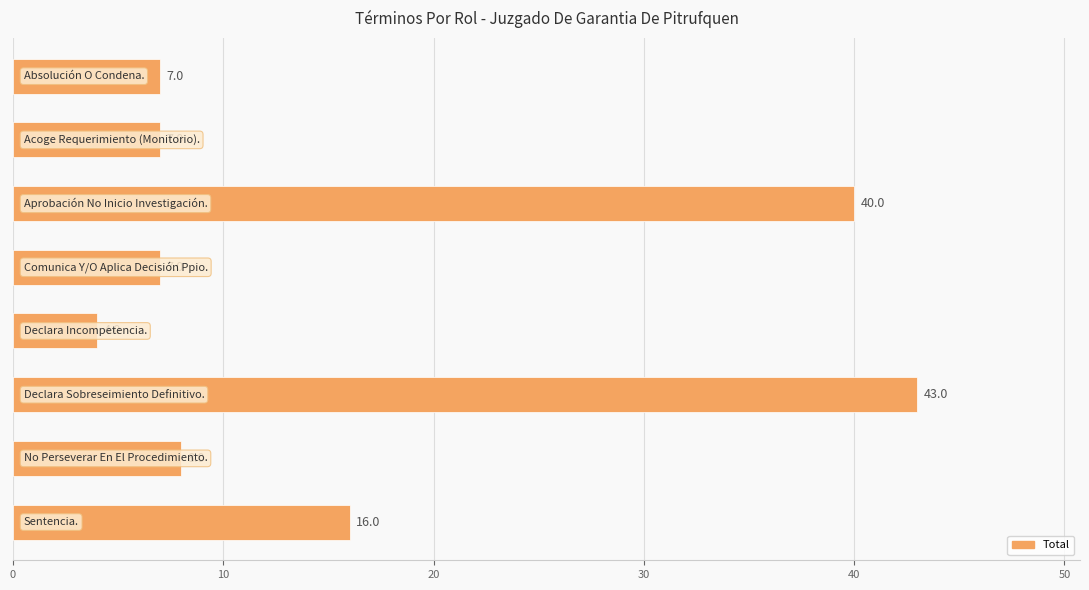

What is the difference between the second highest and minimum values?

36